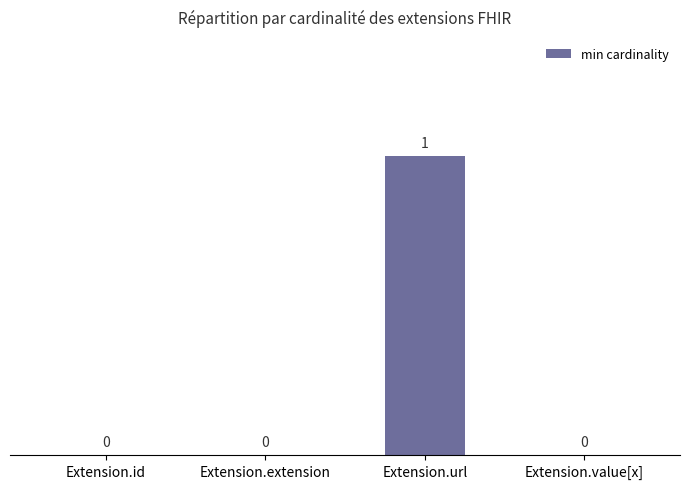

Count the number of values greater than 0.

1